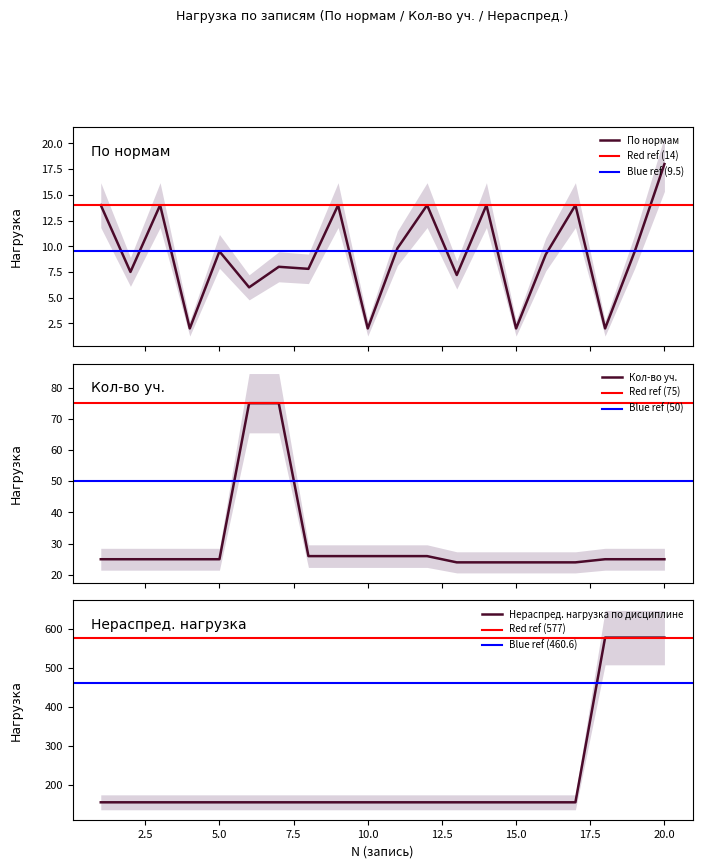

Which category has the lowest value in the По нормам series?

4